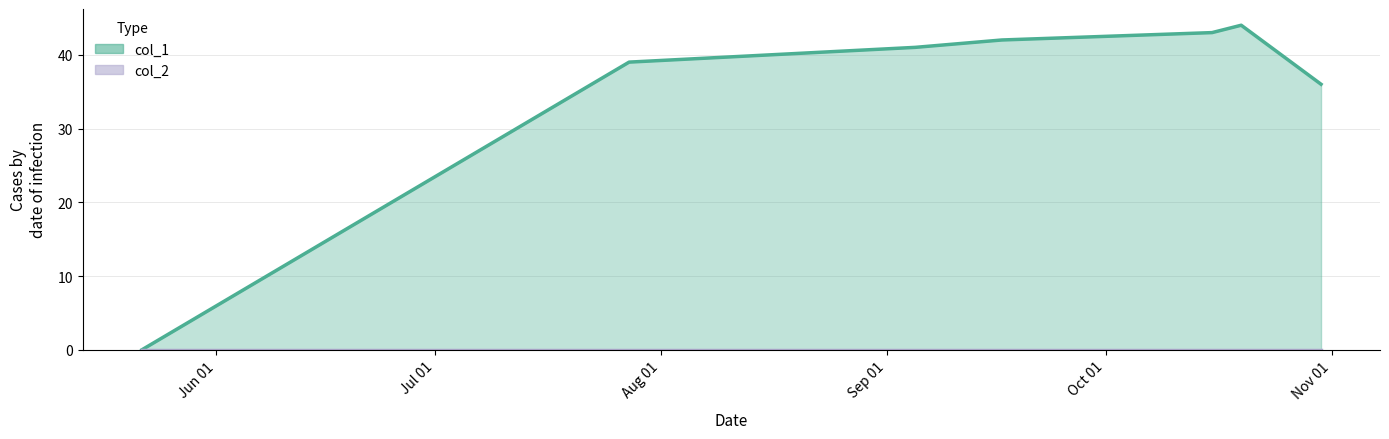

Which series has the widest spread of values?

col_1